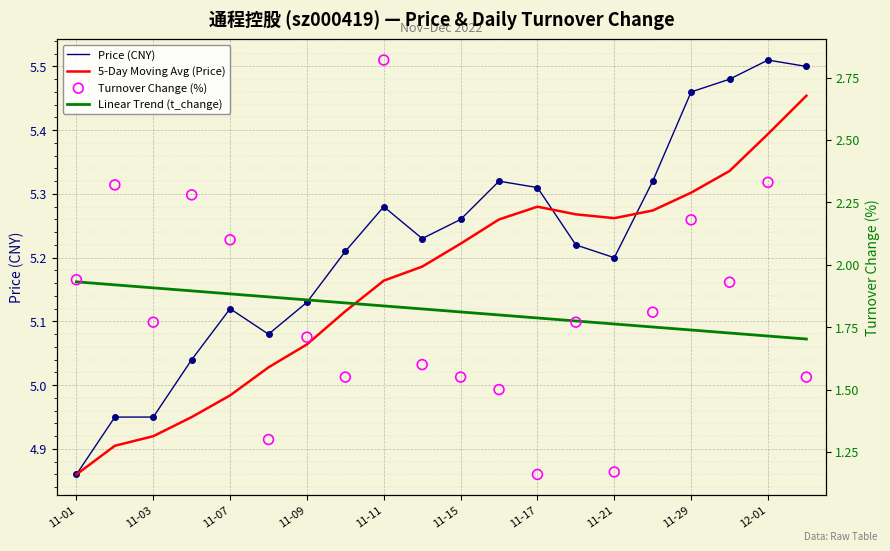

Which series has the largest total across all categories?

Price (CNY)